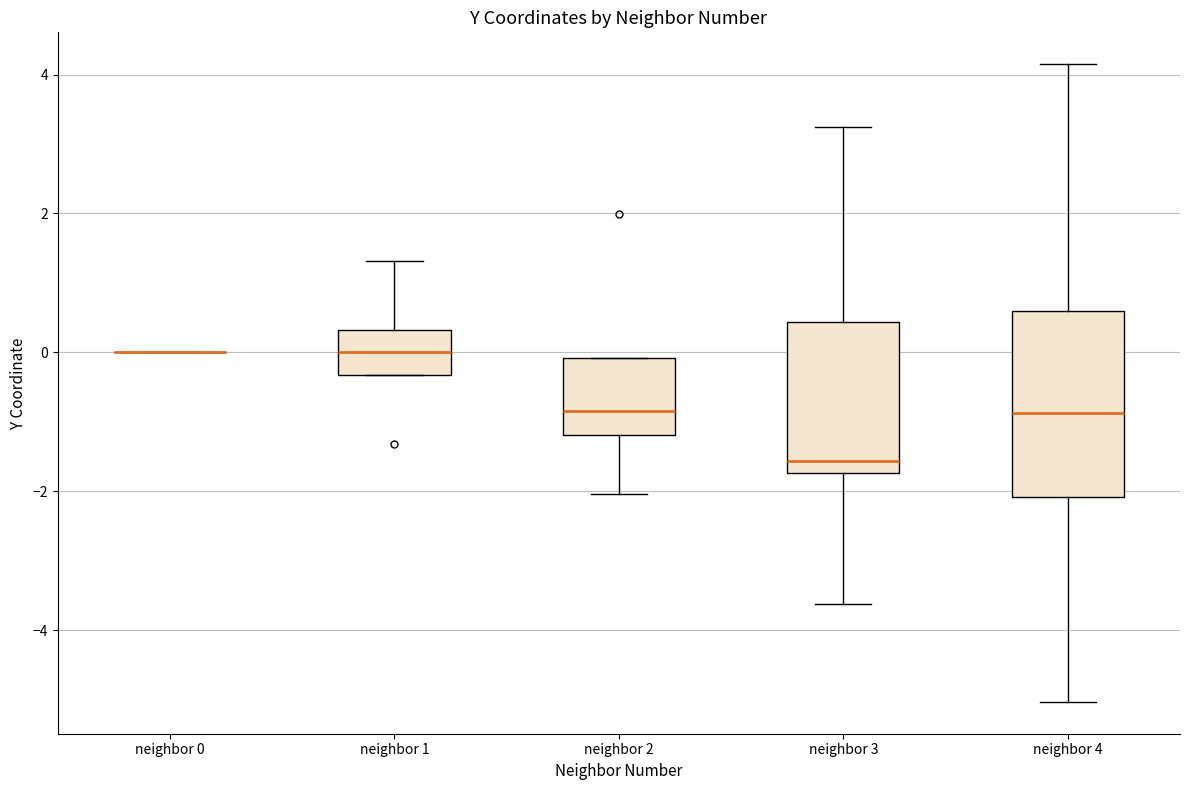

Reading left to right, read every box against the y-axis: the position of its median line, the range the box covers, and the ends of its whiskers. The values are not printed on the chart, so give them approximately, as read against the axis.

neighbor 0: box collapsed to a line at 0.0, whiskers 0.0 to 0.0
neighbor 1: median 0.0, box -0.4 to 0.4, whiskers -0.4 to 1.4
neighbor 2: median -0.8, box -1.2 to 0.0, whiskers -2.0 to 0.0
neighbor 3: median -1.6, box -1.8 to 0.4, whiskers -3.6 to 3.2
neighbor 4: median -0.8, box -2.0 to 0.6, whiskers -5.0 to 4.2